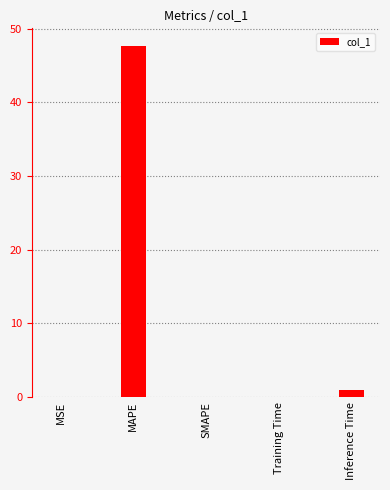

At which label is the value closest to 23?

Inference Time